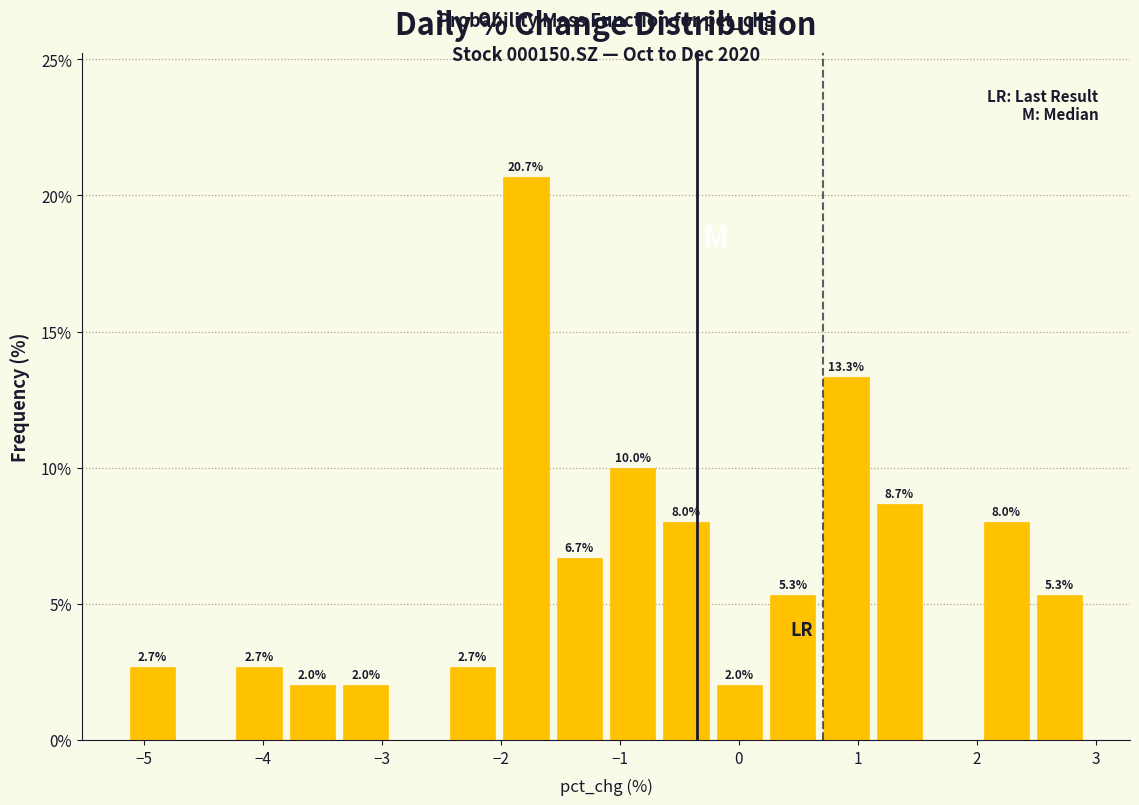

Which range on the x-axis has the tallest bar?

-2.0 to -1.6